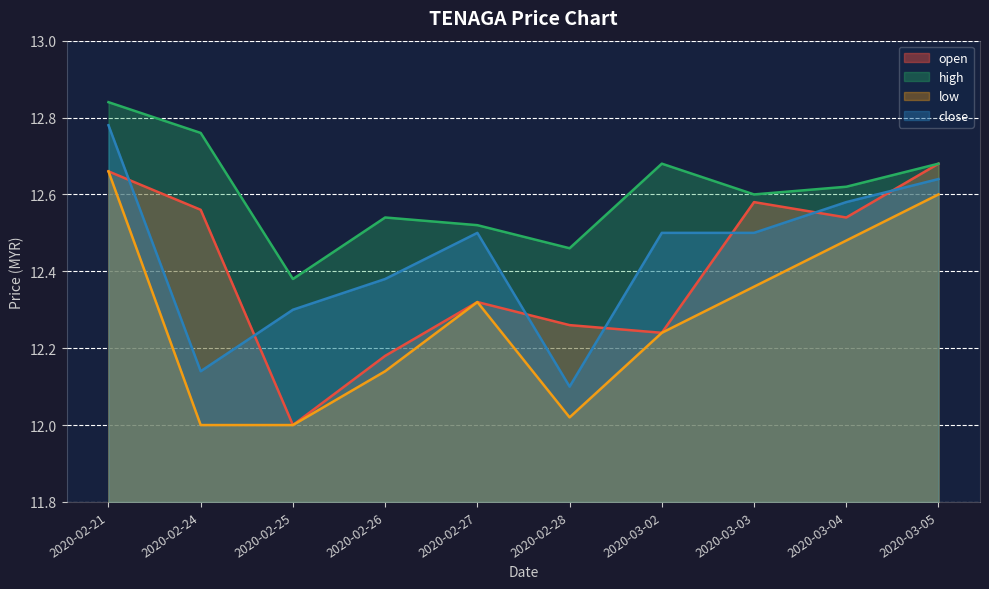

What is the minimum value for high?

12.4